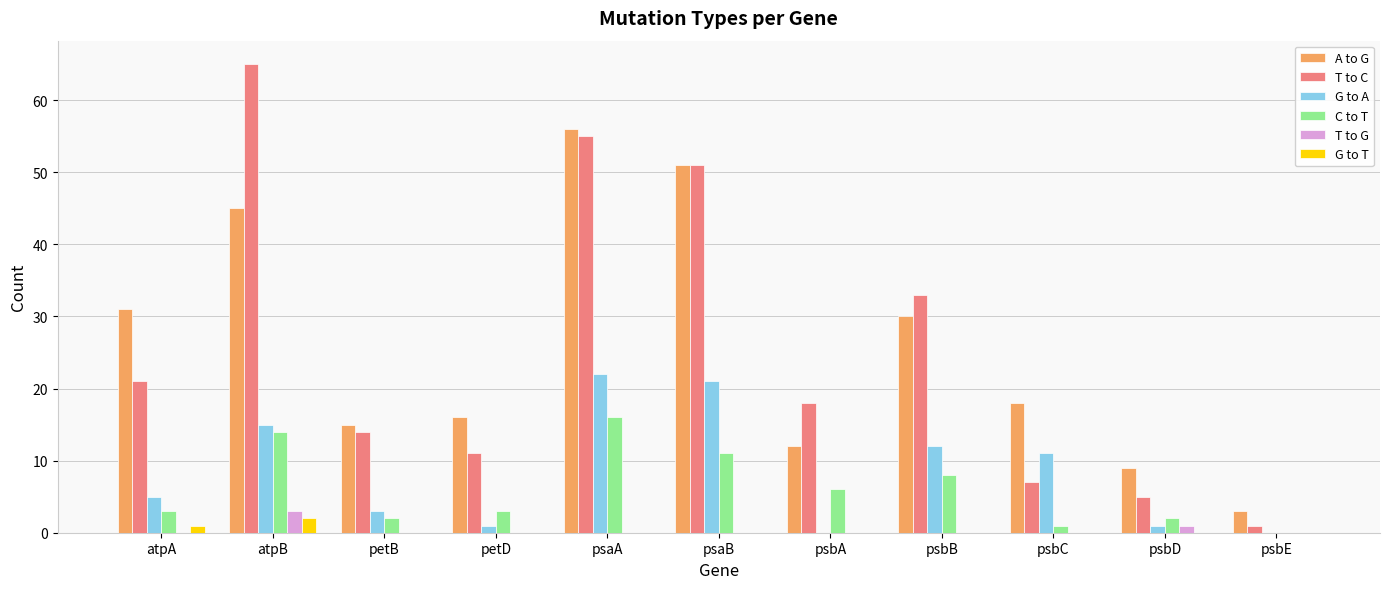

What is the highest value of the C to T series?

16